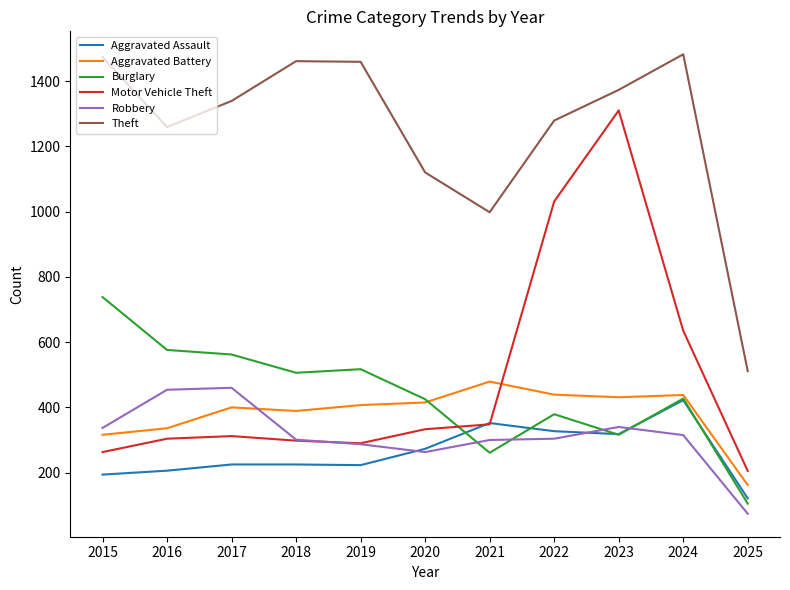

What is the difference between the highest and lowest values at 2018?

1236